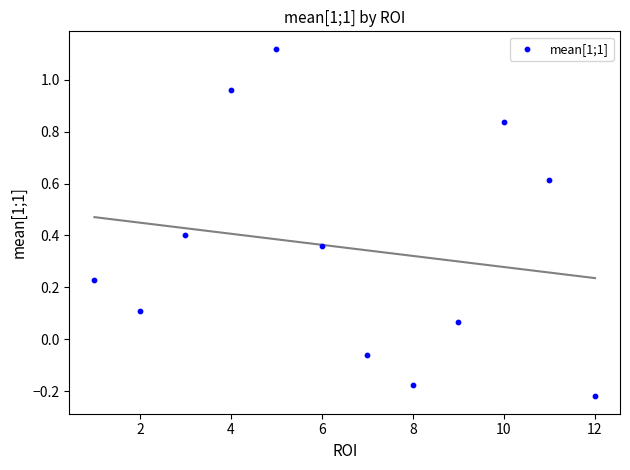

What is the average X value?

6.5